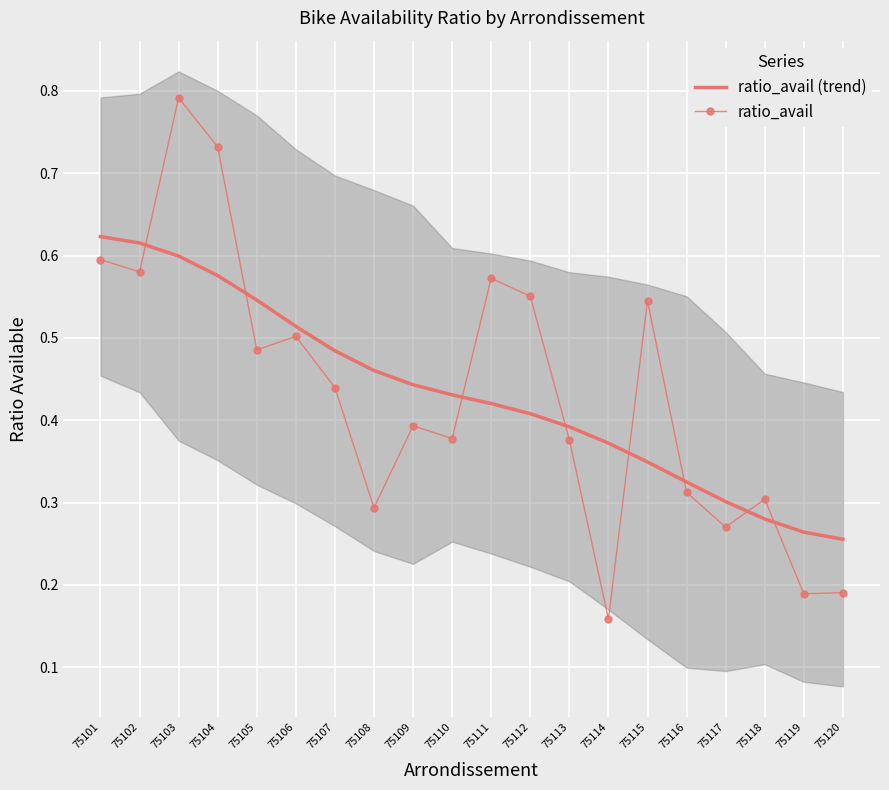

What is the difference between the second highest and minimum values in the ratio_avail series?

0.6